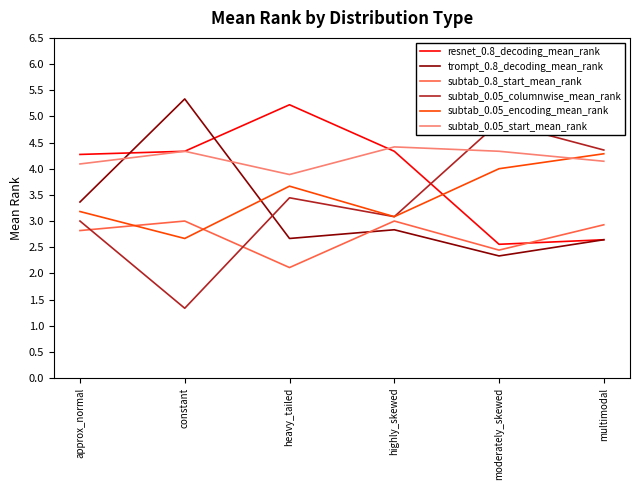

How many categories are shown in the chart?

6